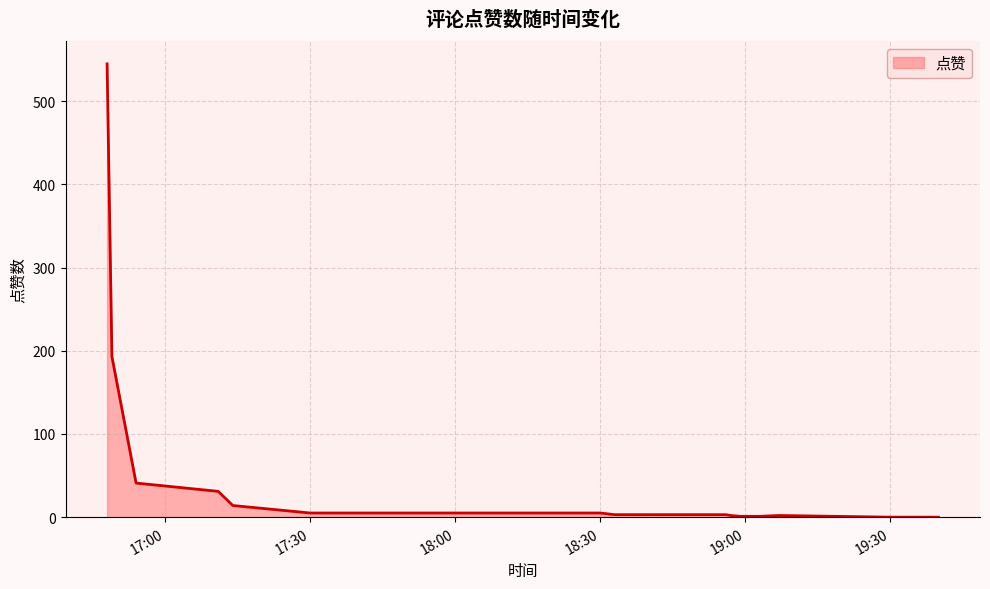

What is the difference between the maximum and minimum values?

545